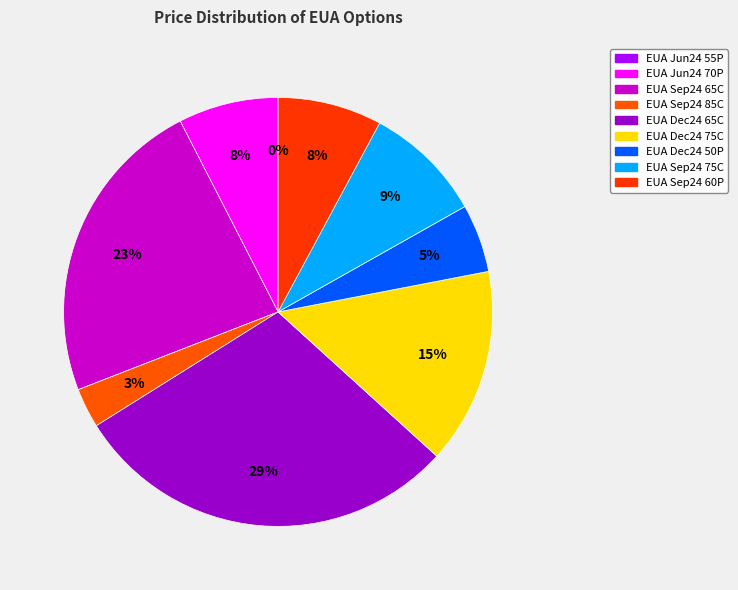

What is the smallest slice in the pie chart?

EUA Jun24 55P